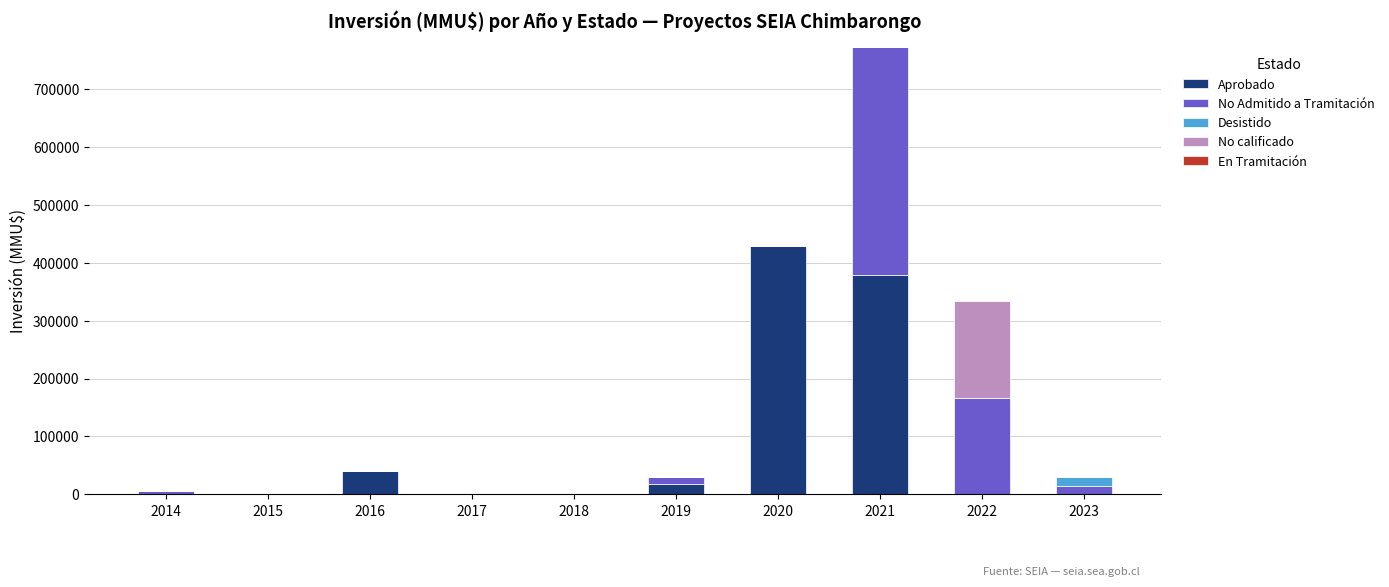

What is the total value across all series at 2022?

334300